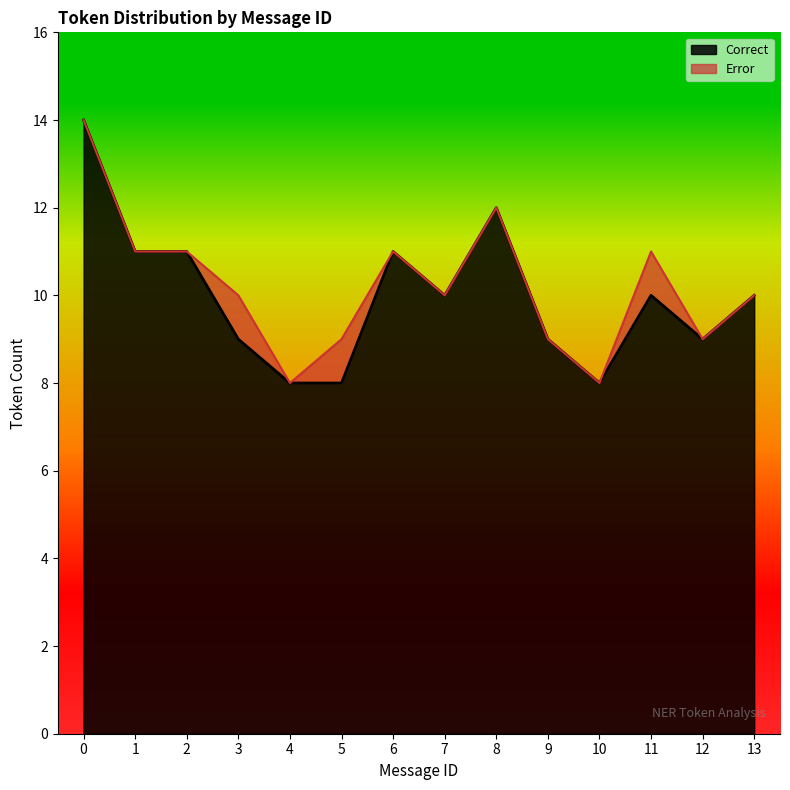

True or false: Error and Correct intersect in this chart.

False